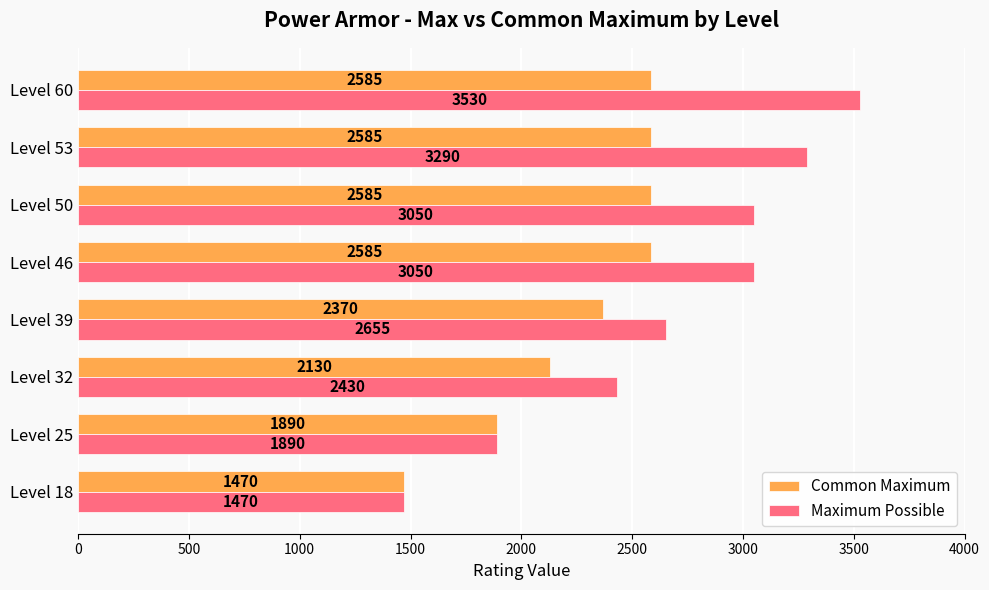

What is the average value of the Common Maximum series?

2275